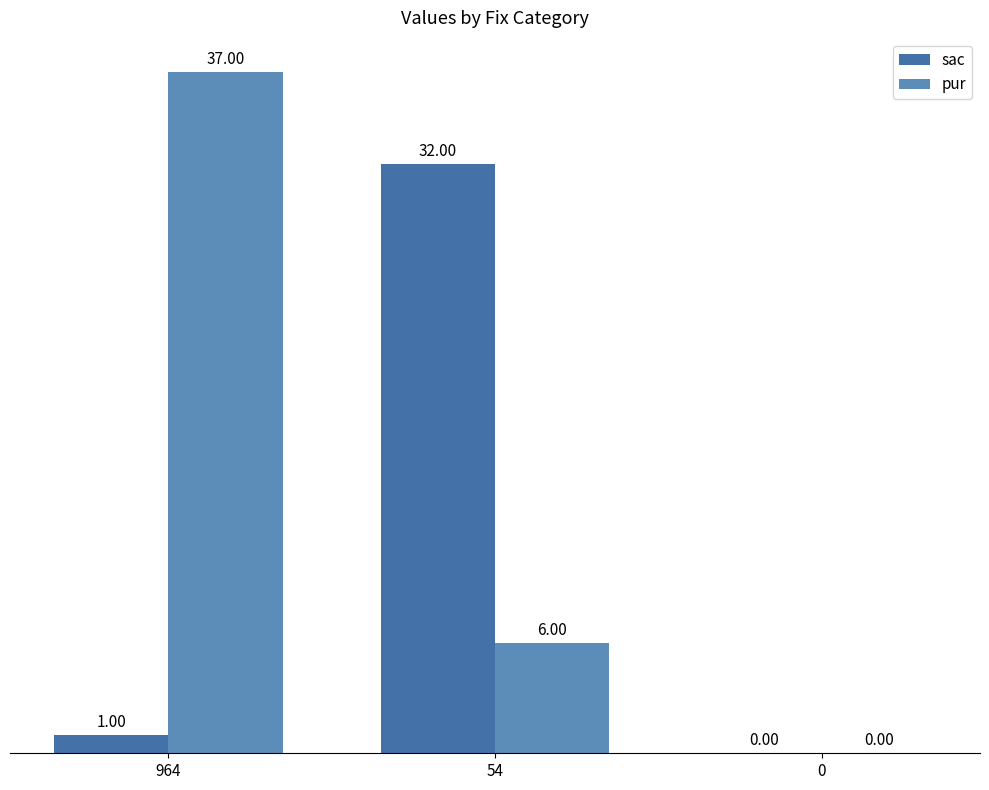

What is the sum of all pur values?

43